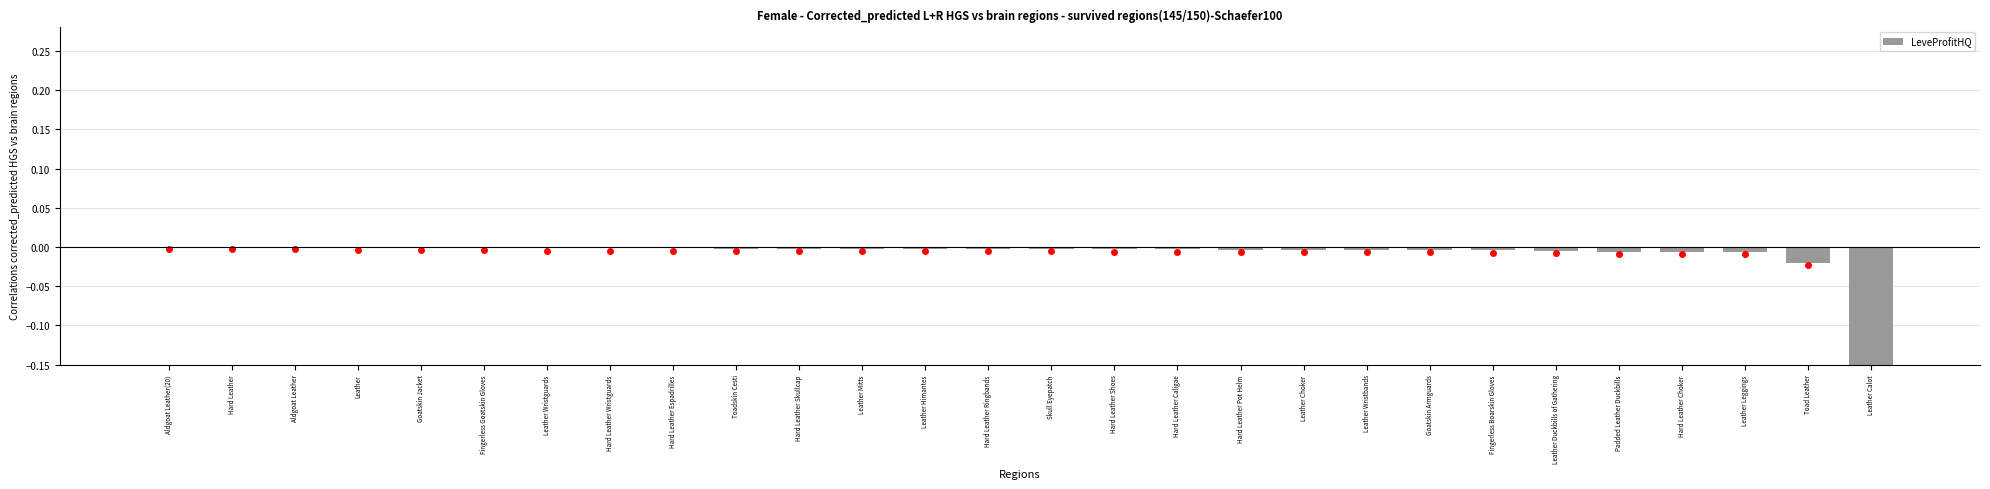

What is the minimum value shown in the chart?

-0.2